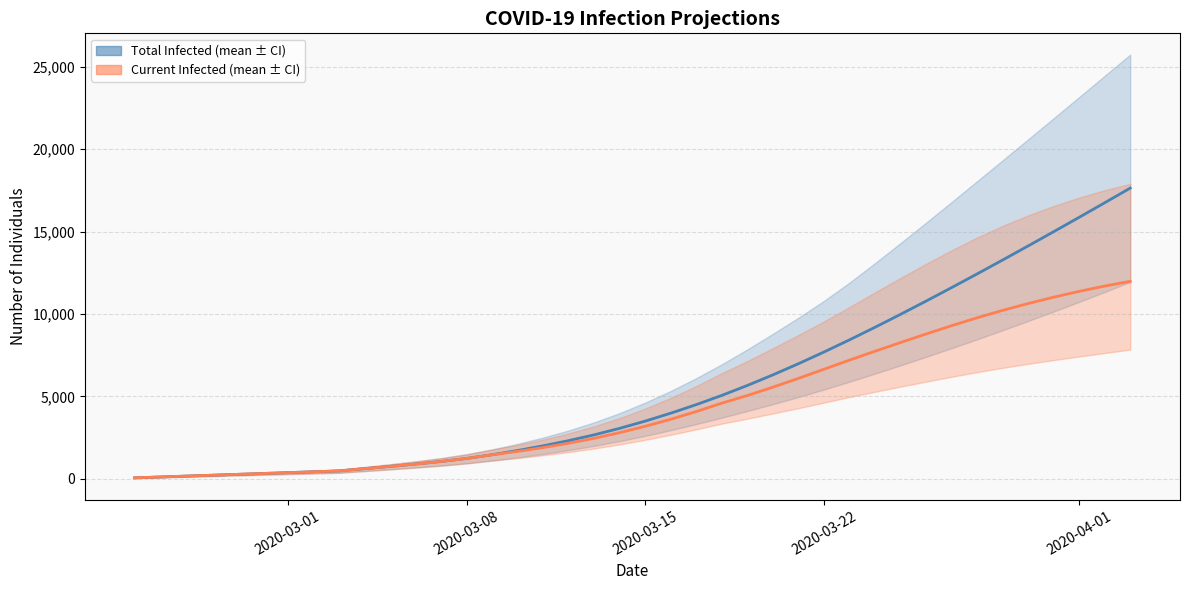

How many lines are shown in the chart?

2